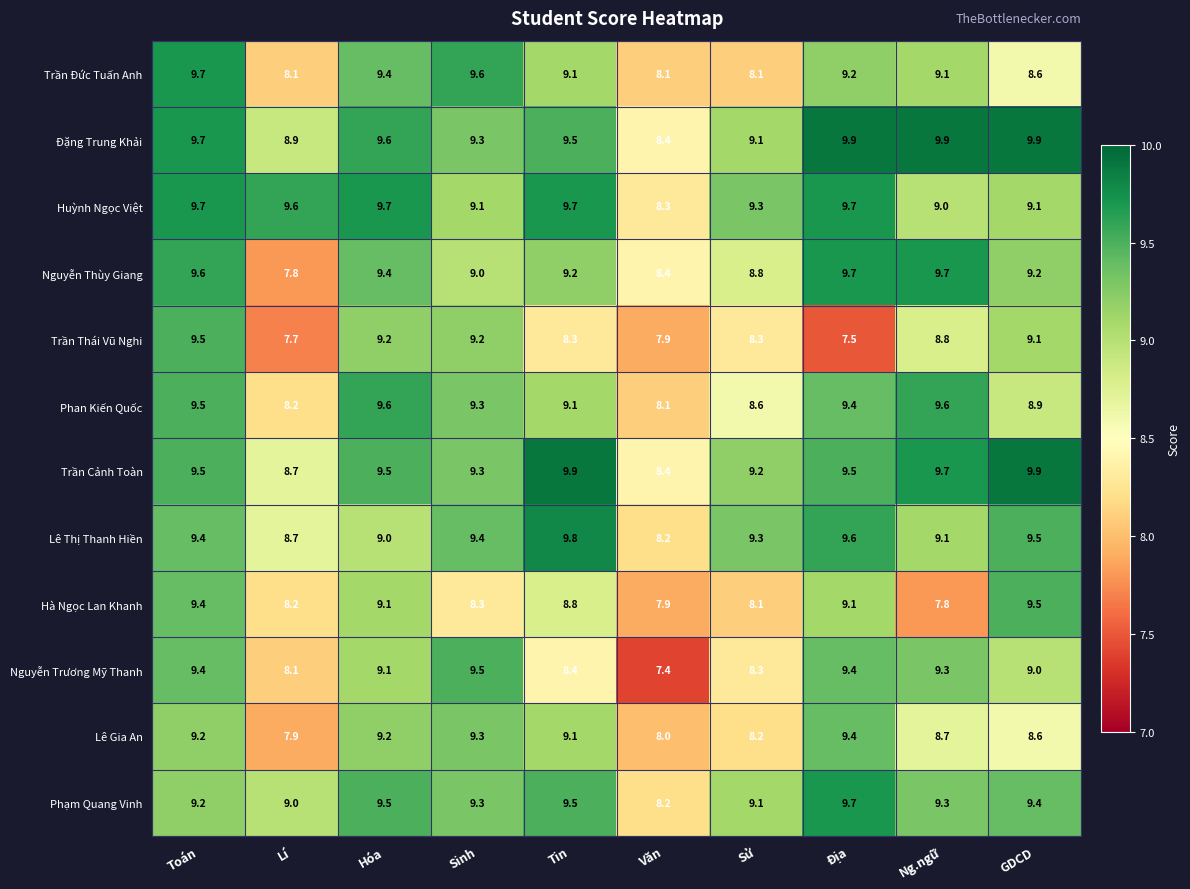

At which category is the sum across all series the highest?

Toán